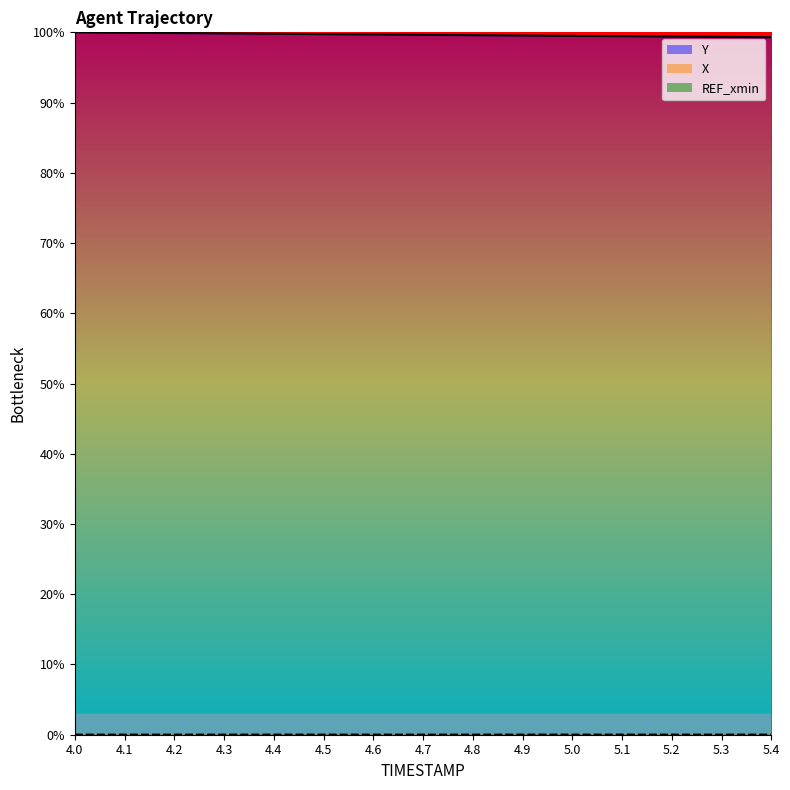

Rank the categories by X value from highest to lowest.

5.1, 5.2, 5.0, 5.3, 5.4, 4.9, 4.8, 4.7, 4.6, 4.5, 4.4, 4.3, 4.2, 4.1, 4.0